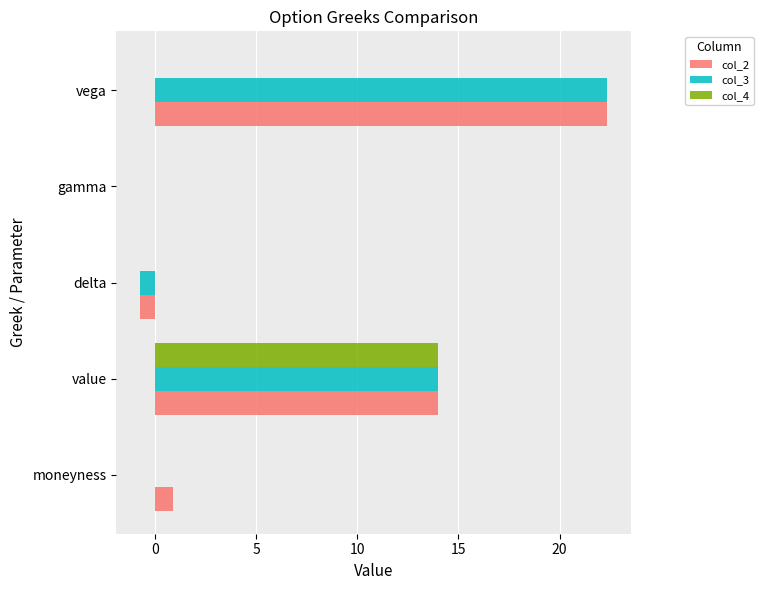

Which series has the widest spread of values?

col_2